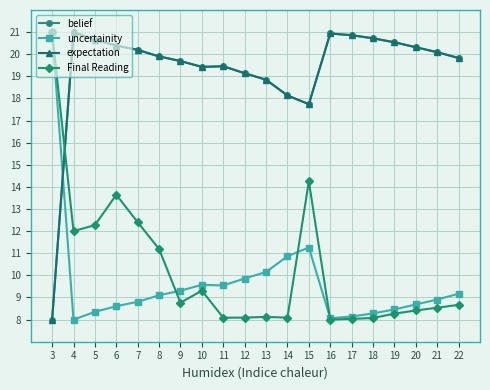

Is it true that expectation equals 20.4 at 6?

True